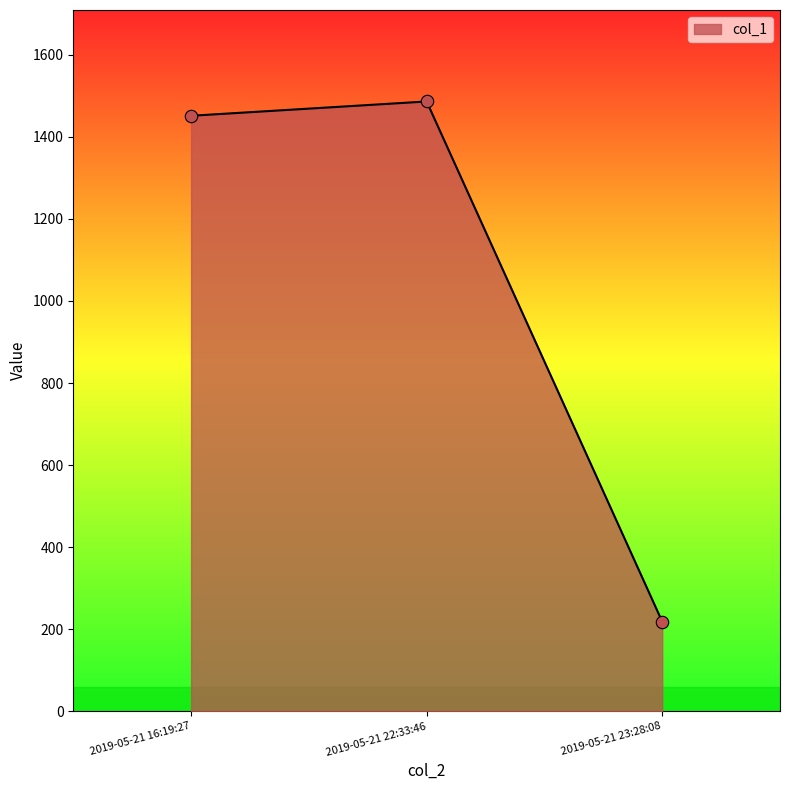

Between 2019-05-21 16:19:27 and 2019-05-21 23:28:08, which is larger?

2019-05-21 16:19:27